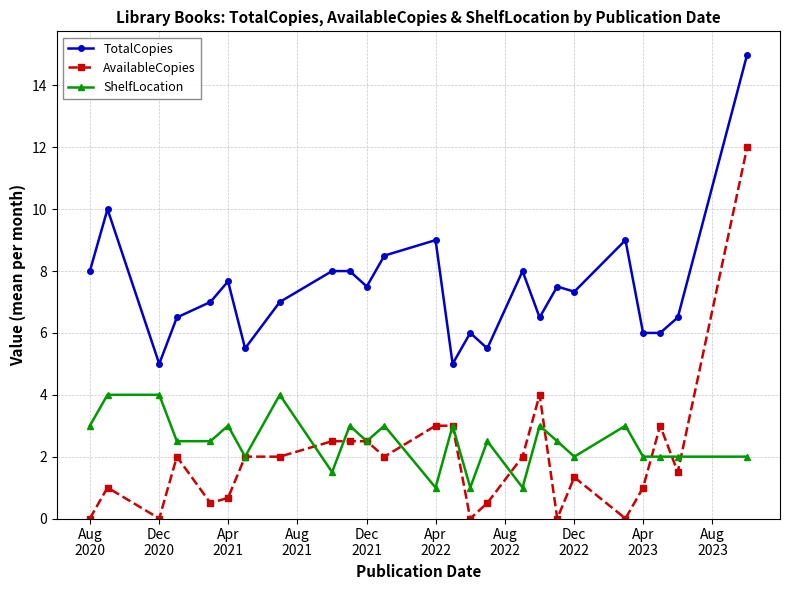

True or false: TotalCopies and ShelfLocation intersect in this chart.

False